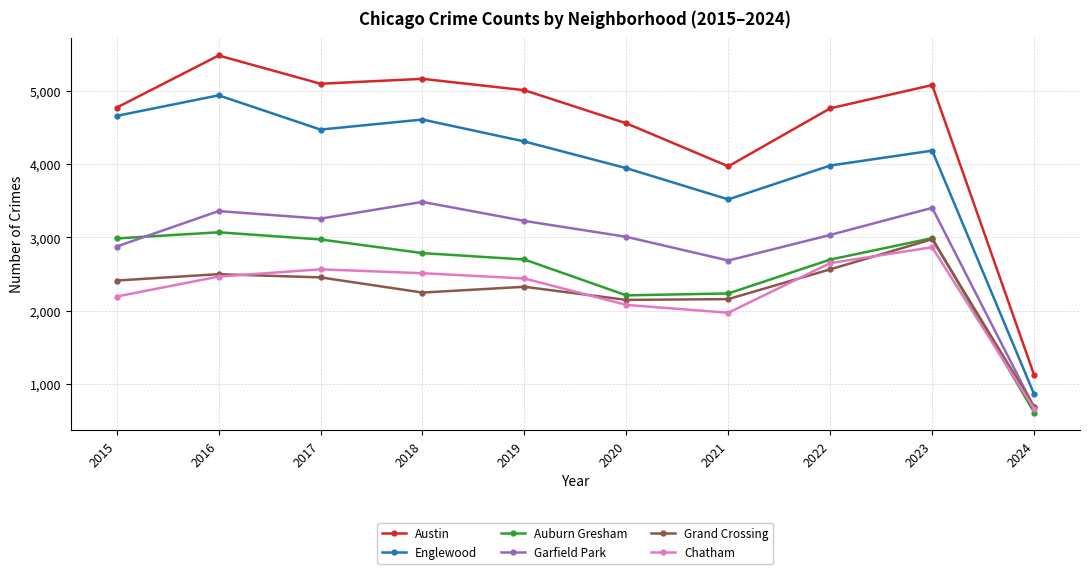

Rank the series at 2017 from lowest to highest value.

Grand Crossing, Chatham, Auburn Gresham, Garfield Park, Englewood, Austin